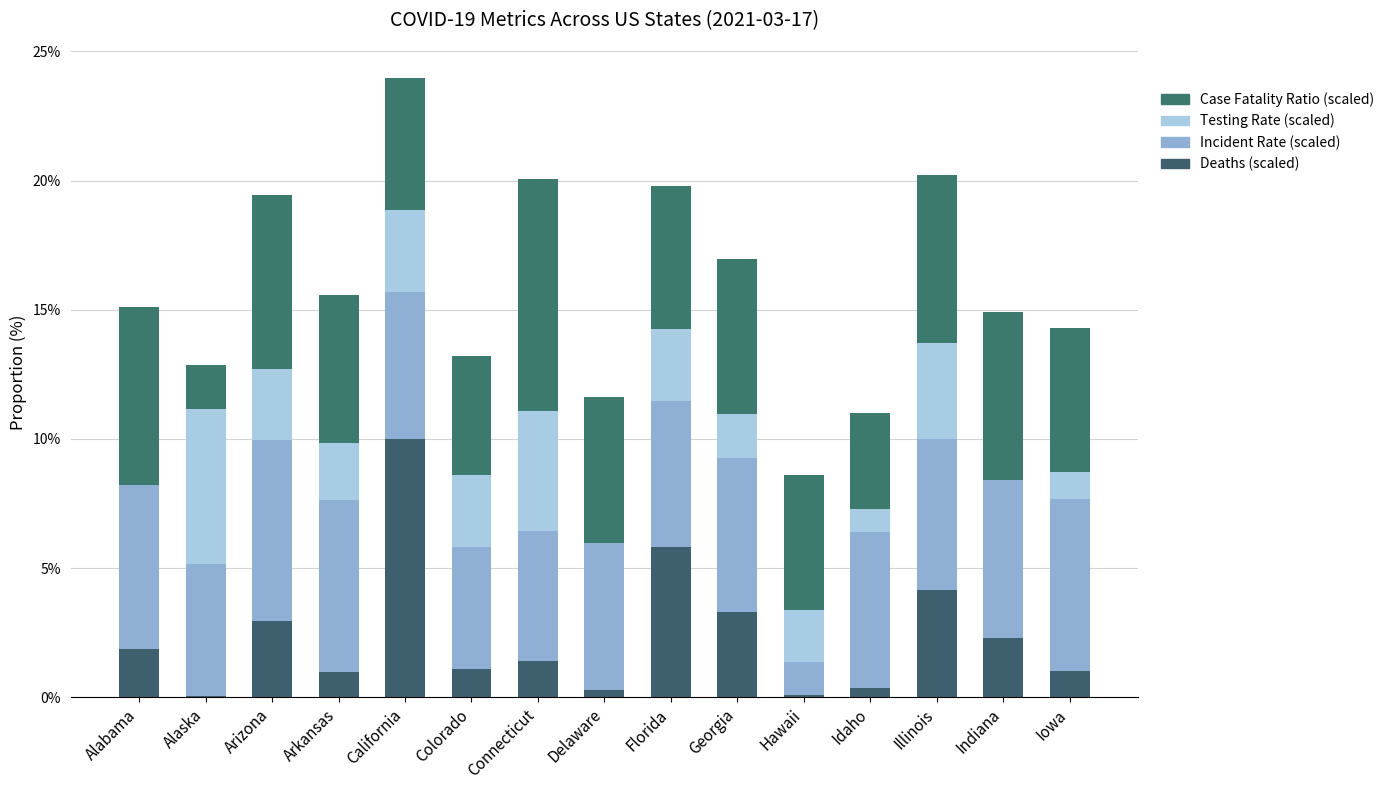

Are the bars horizontal?

No